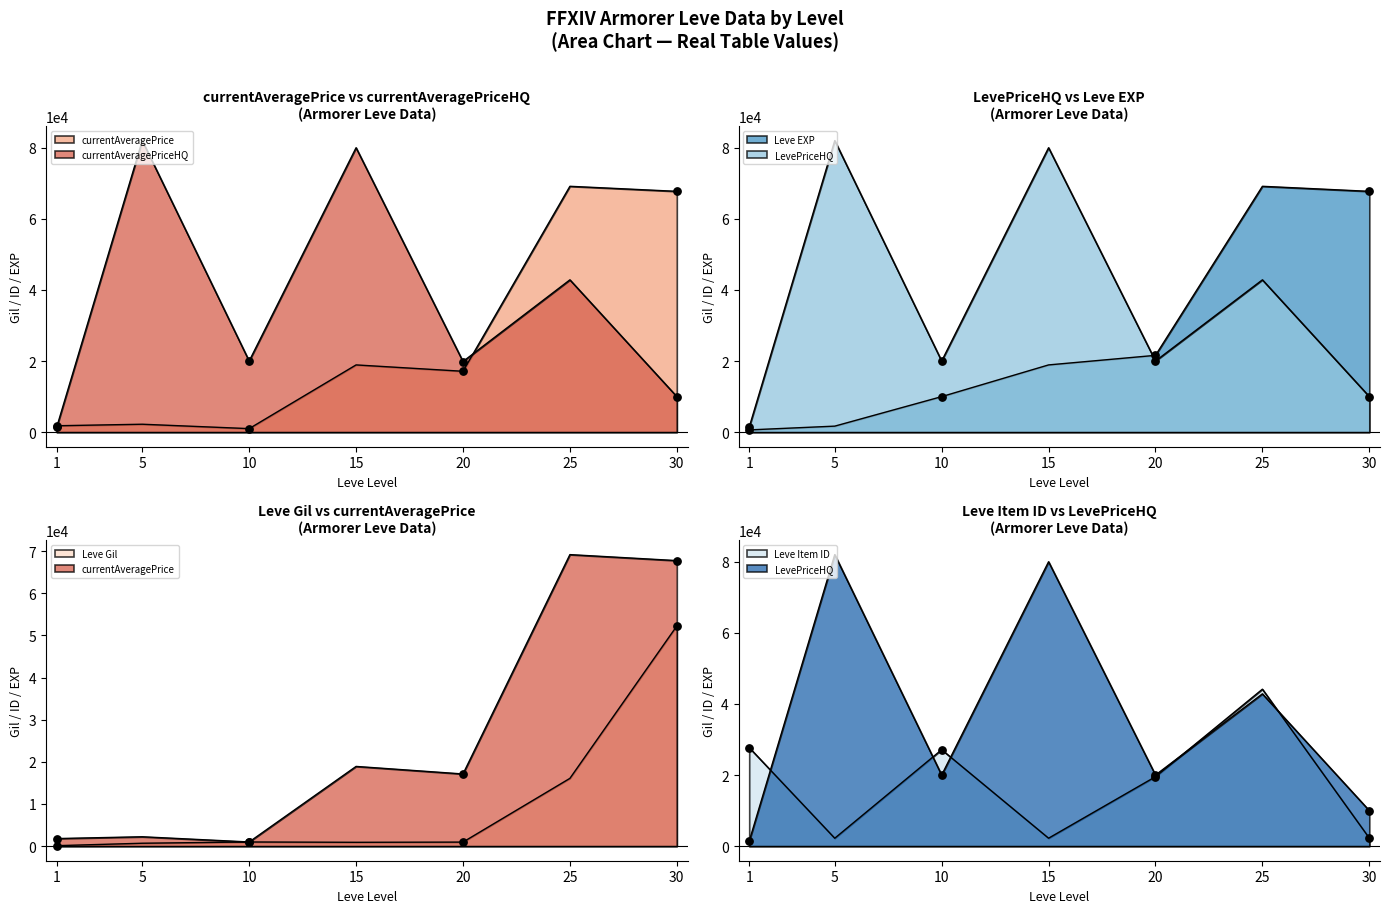

What are all the series names shown in the legend?

currentAveragePrice, currentAveragePriceHQ, Leve Gil, LevePriceHQ, Leve EXP, Leve Item ID